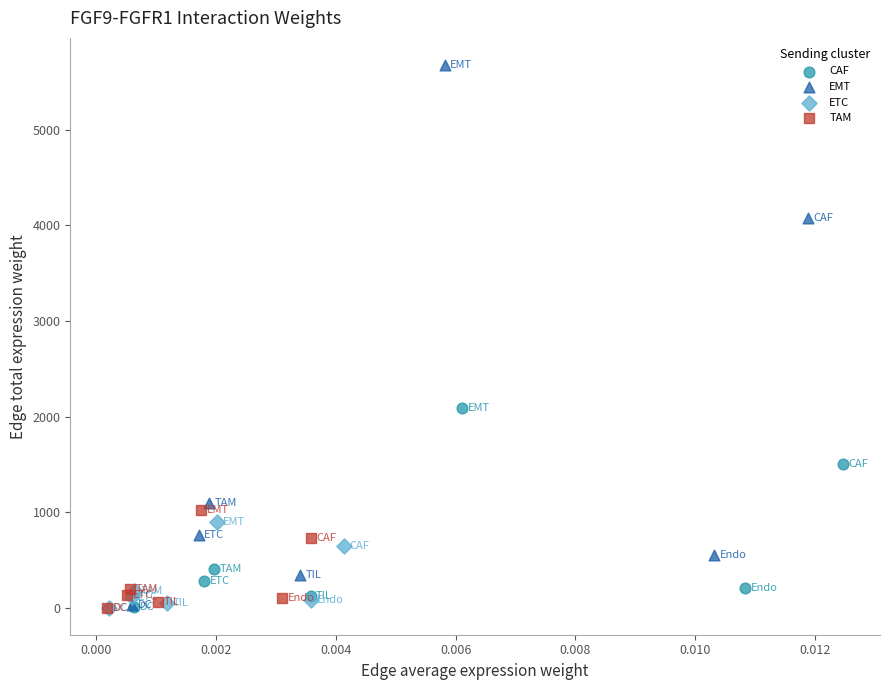

Which series has the widest spread of Y values?

EMT